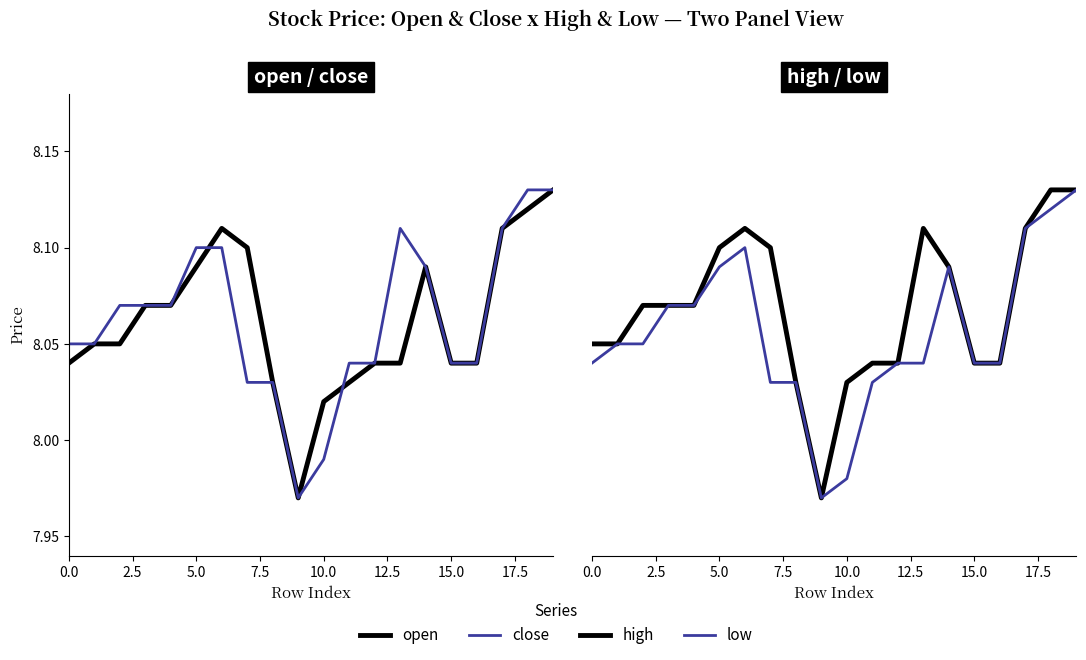

Is the value of close at 16 greater than the value of low at 11?

Yes